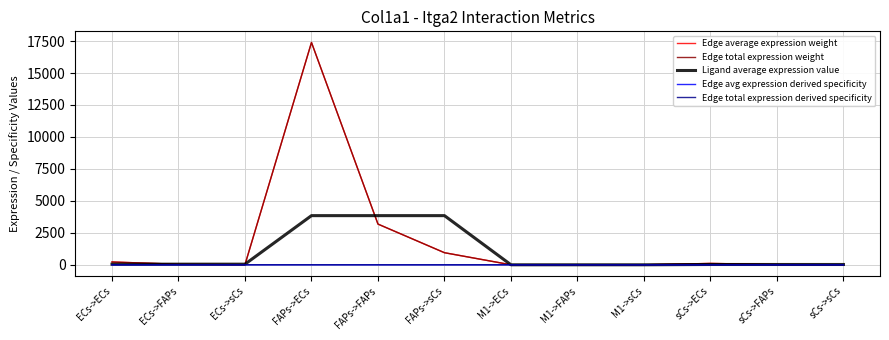

At which category is the sum across all series the highest?

FAPs->ECs